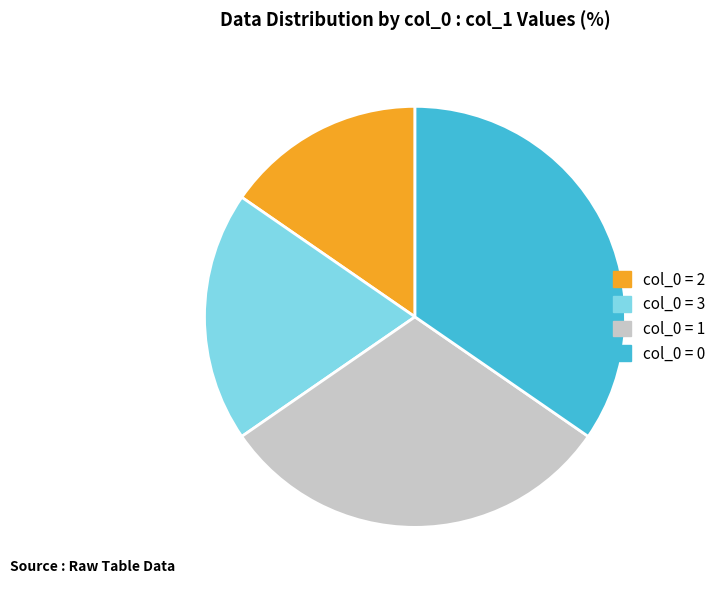

Does any single category account for the majority?

No